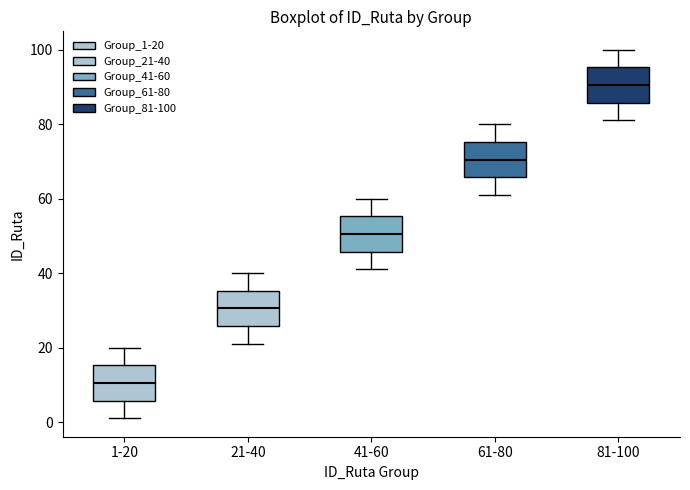

Which box's median line is the lowest?

1-20